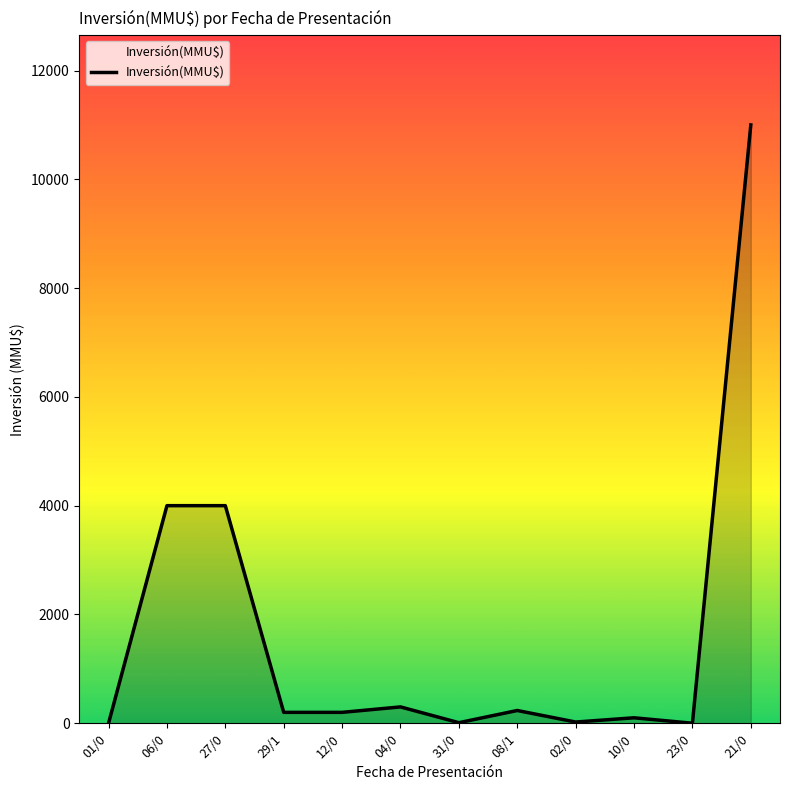

True or false: there are more than 0 points higher than both neighbors.

True